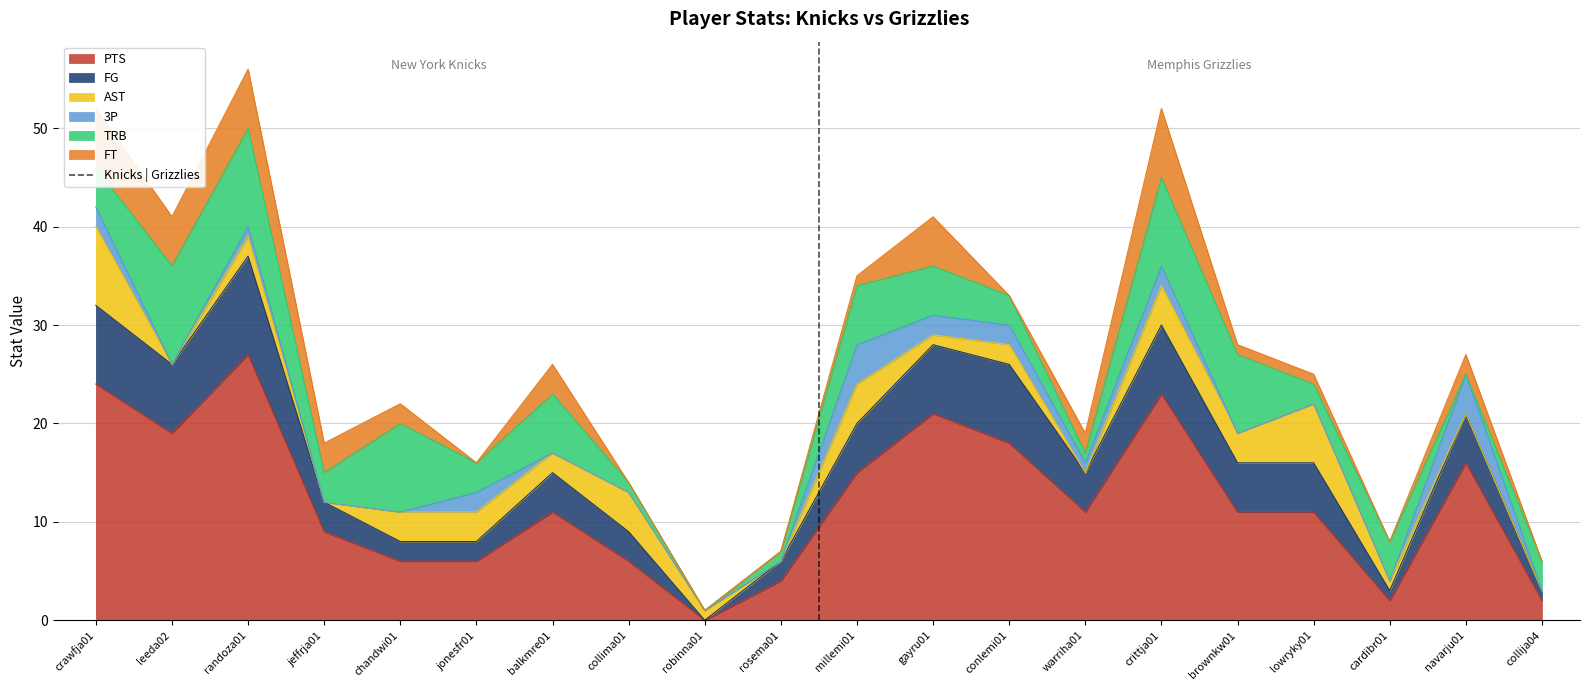

The value of PTS at collima01 is 2. True or false?

False